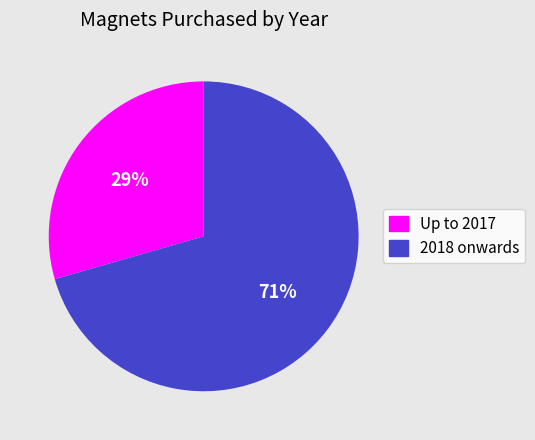

To the nearest percent, what is the average slice percentage?

50%